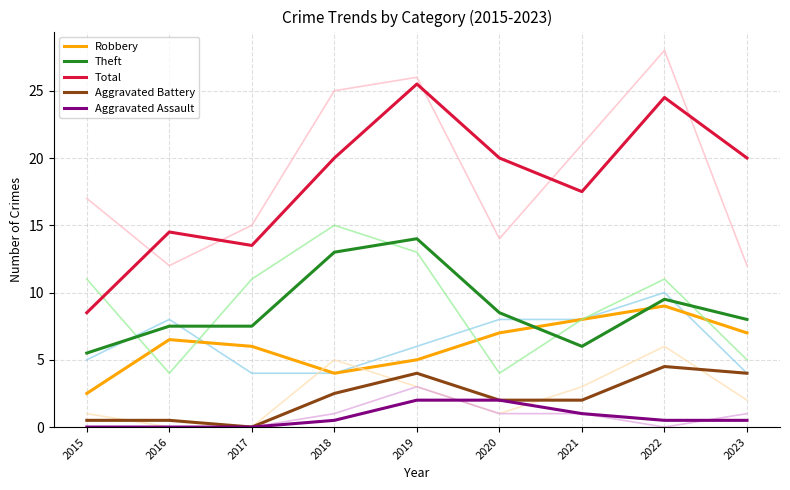

True or false: Theft and Aggravated Assault intersect in this chart.

False